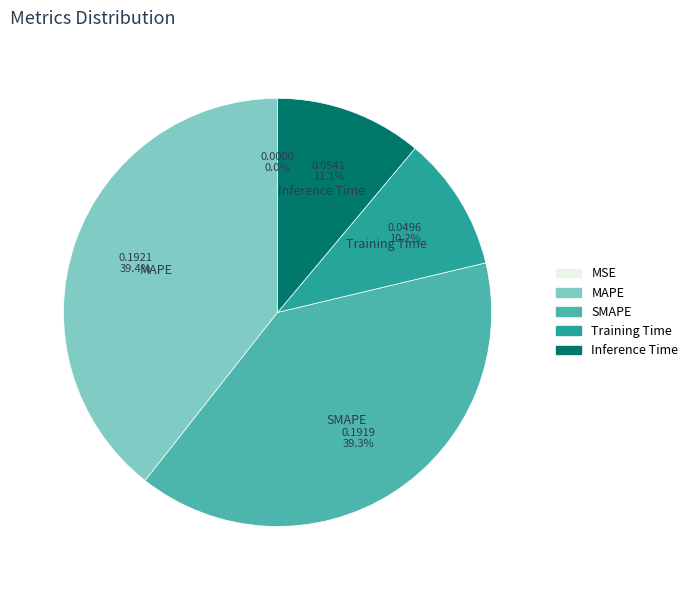

To the nearest percent, what is the combined percentage of Training Time and Inference Time?

21%